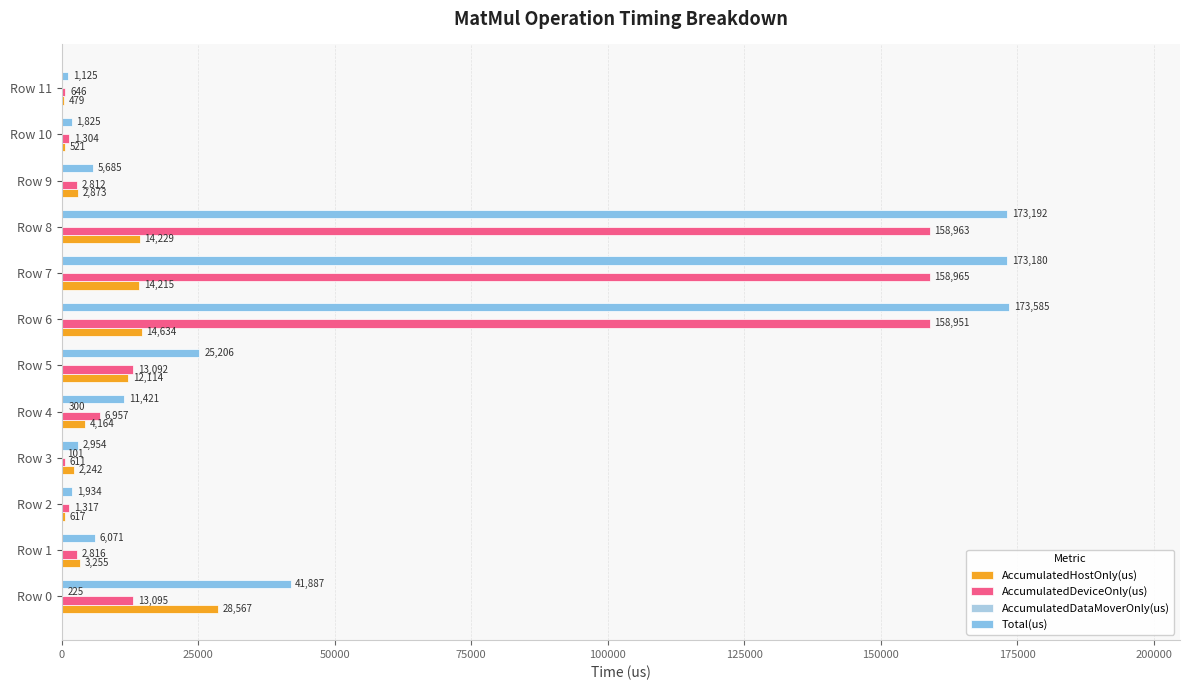

What is the value of the Total(us) bar at the 10th from the left?

5685.0